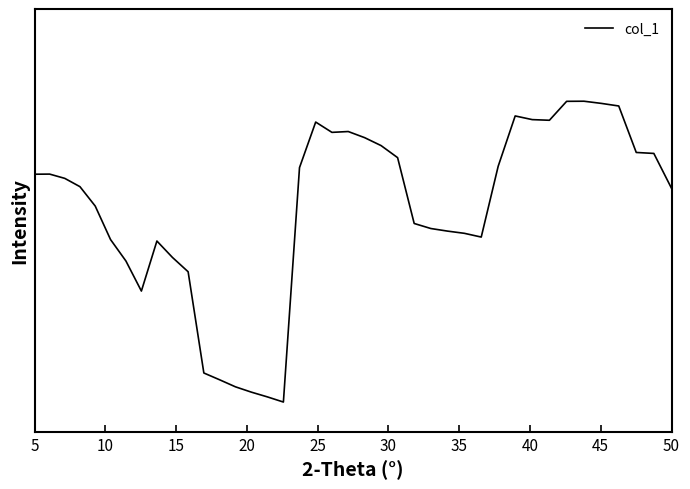

Is this an area chart (filled region under the line)?

No